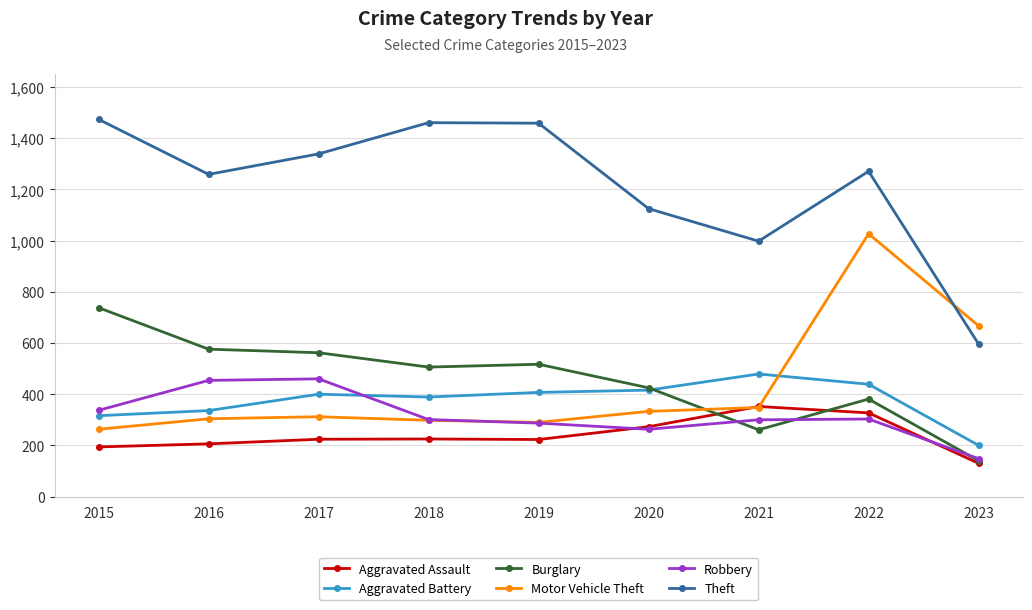

True or false: Theft and Robbery intersect in this chart.

False